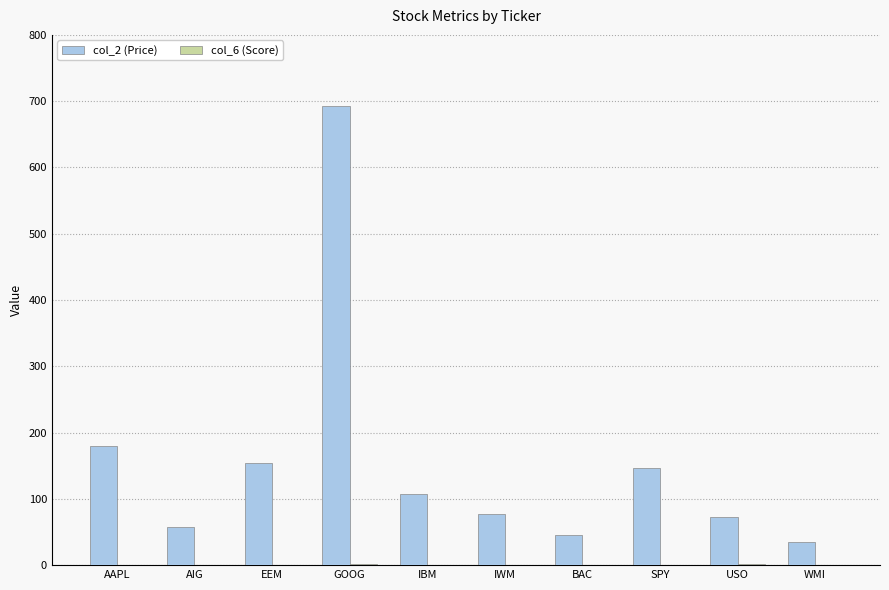

Which series has the largest total across all categories?

col_2 (Price)